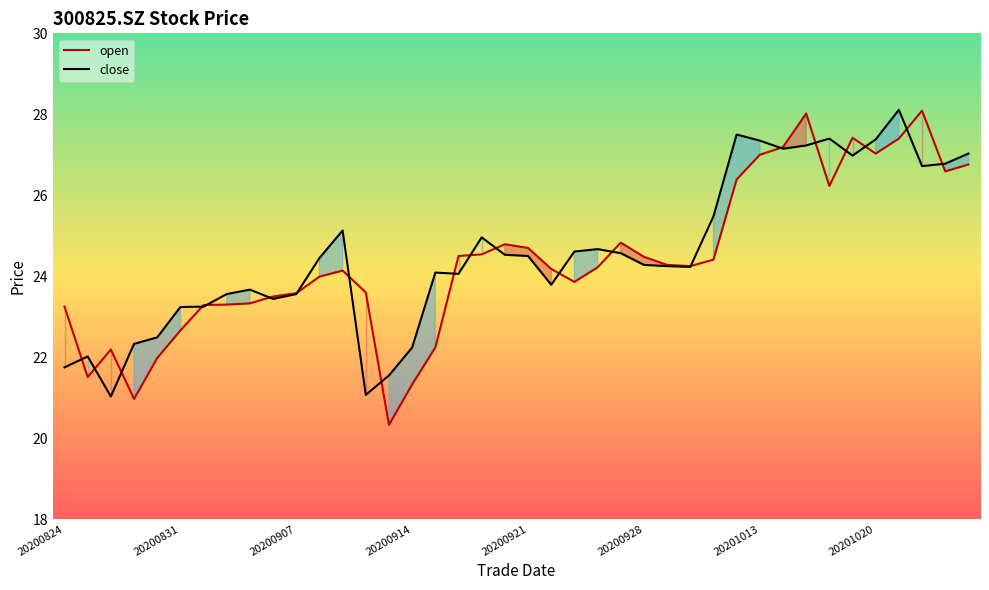

After their last crossing, which series has the higher values: close or open?

close